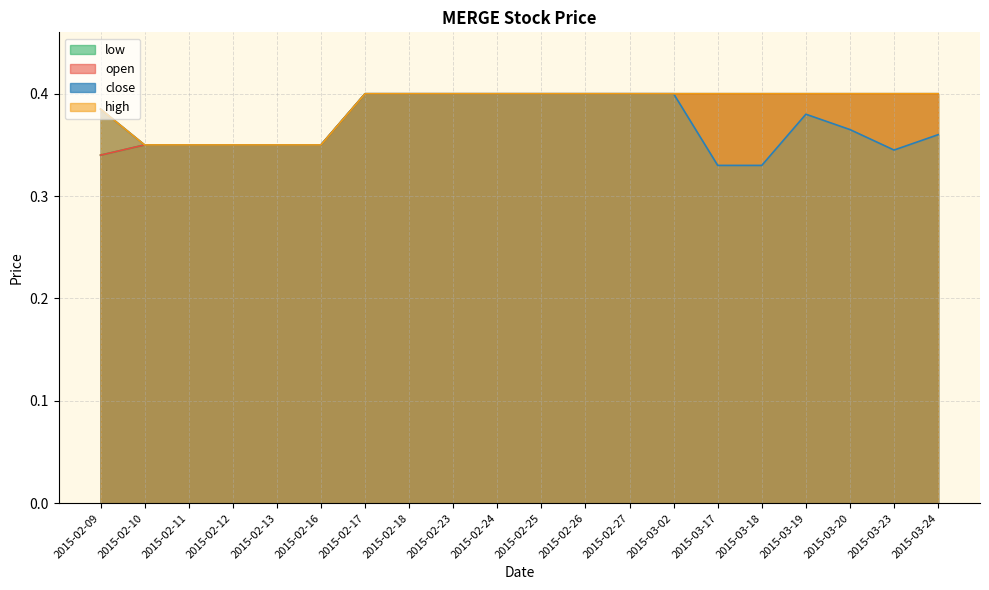

What is the label of the 14th point from the left?

2015-03-02